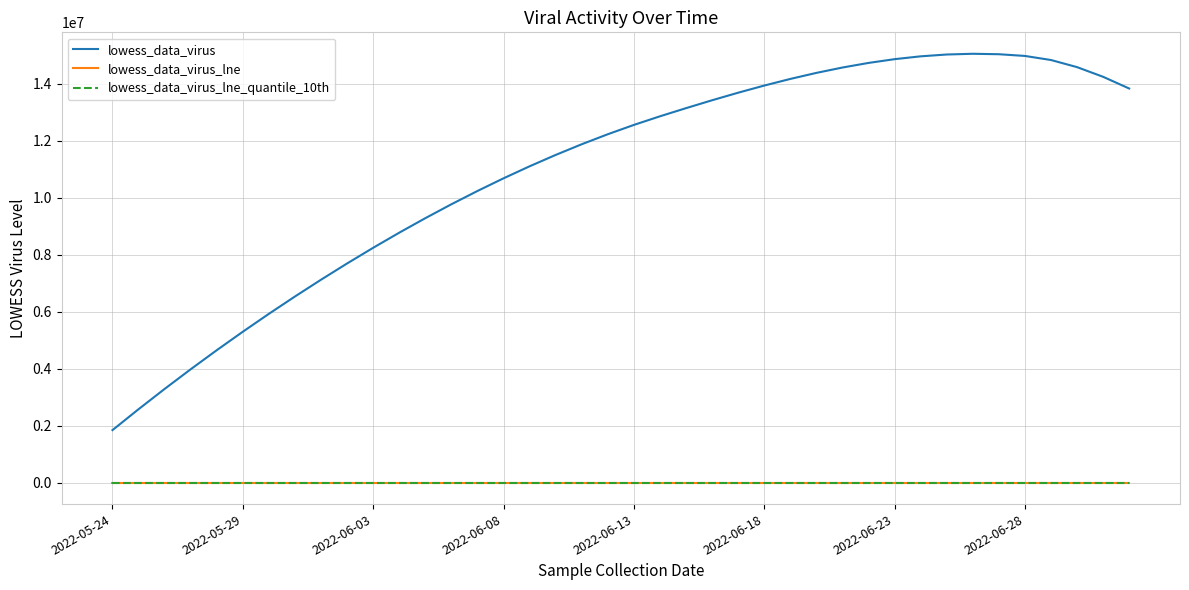

What is the maximum value shown in the chart?

15044601.8